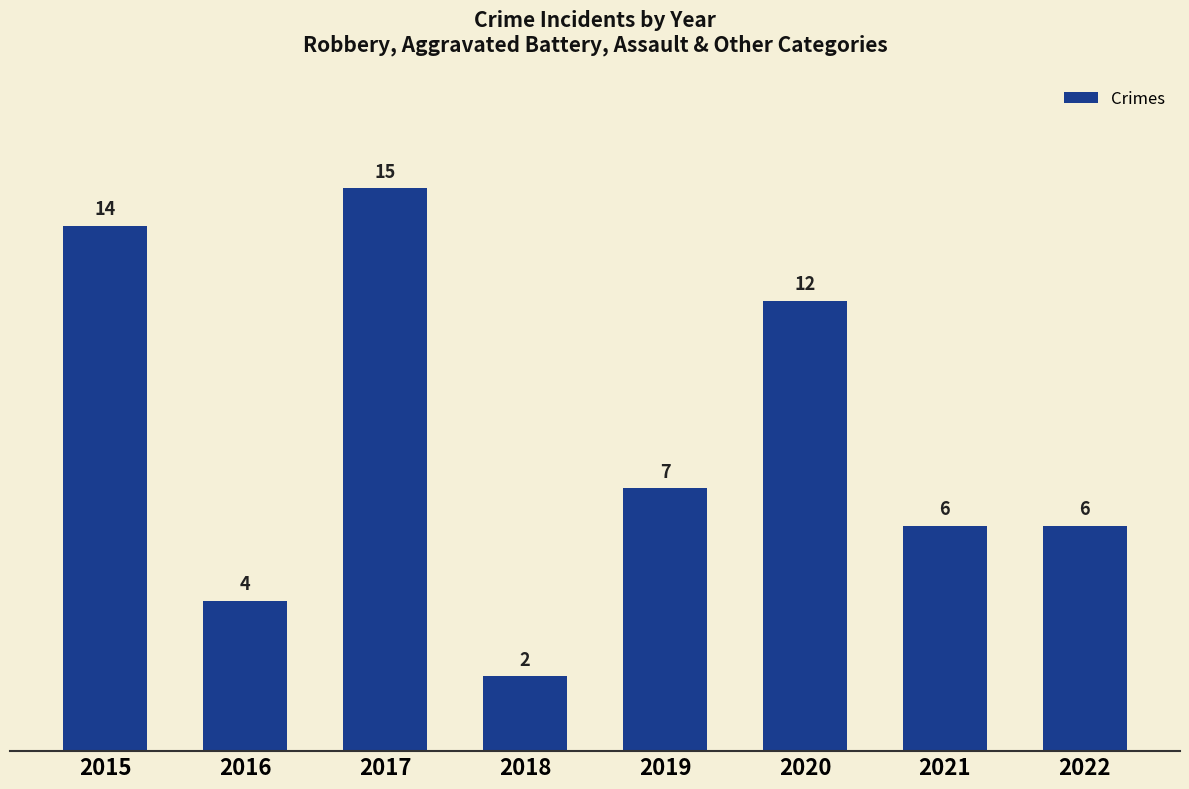

Approximately how many times larger is the value at 2018 compared to 2022?

0.3